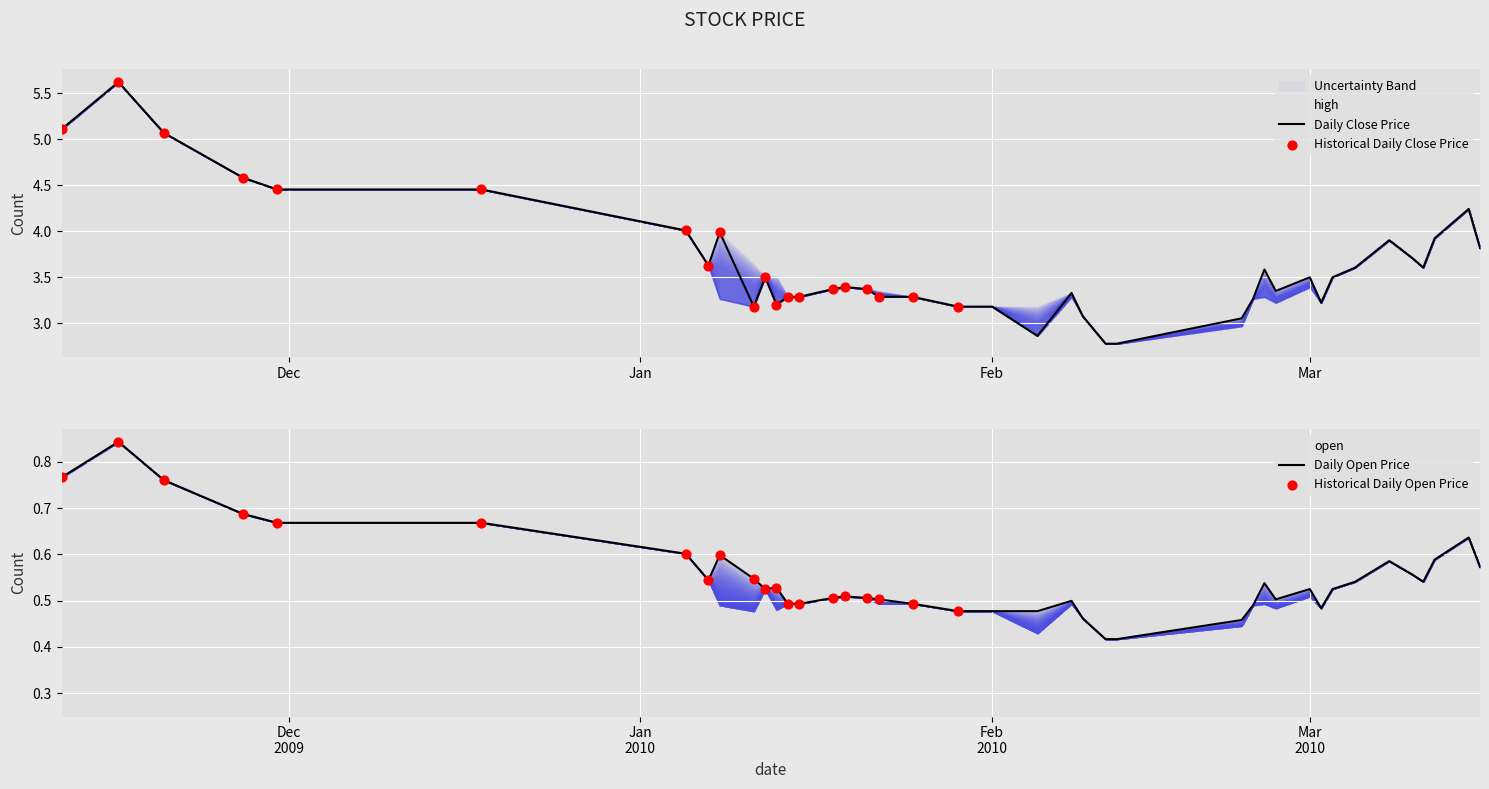

Which series has the largest total across all categories?

close